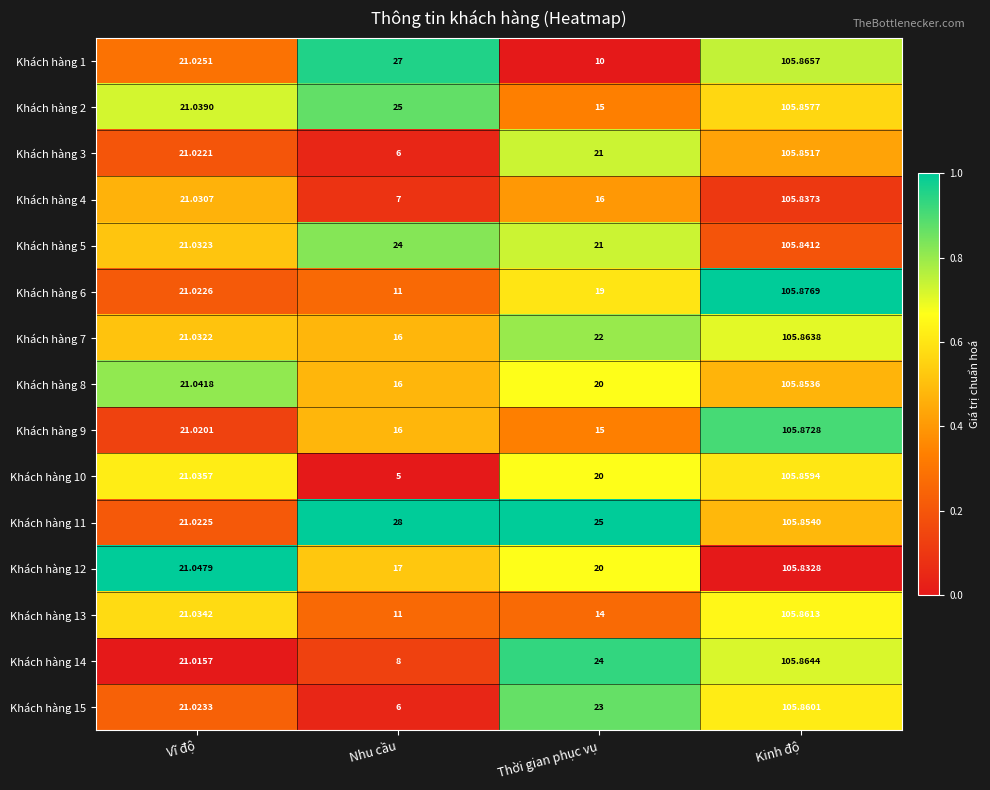

At which category does the chart reach its peak across all series?

Kinh độ